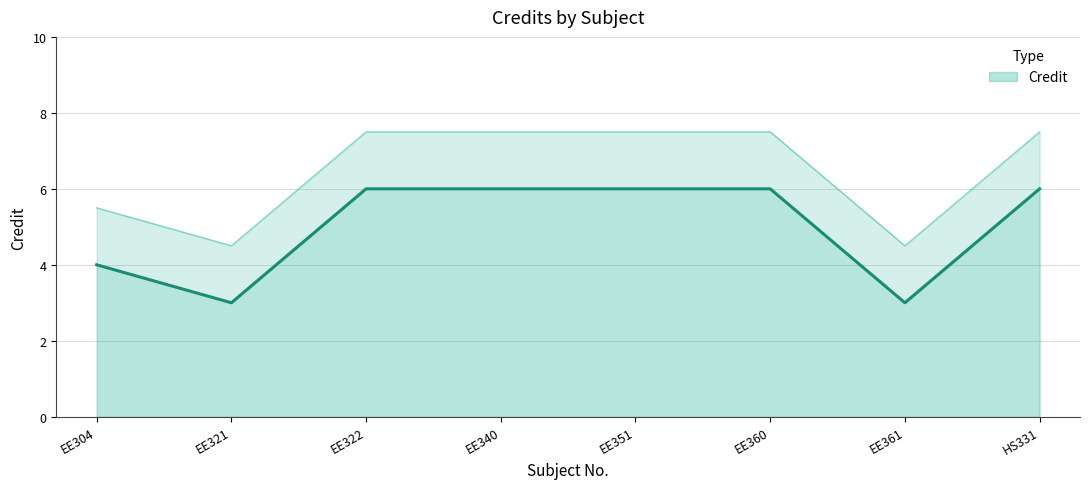

Which category has the lowest value across all series?

EE321